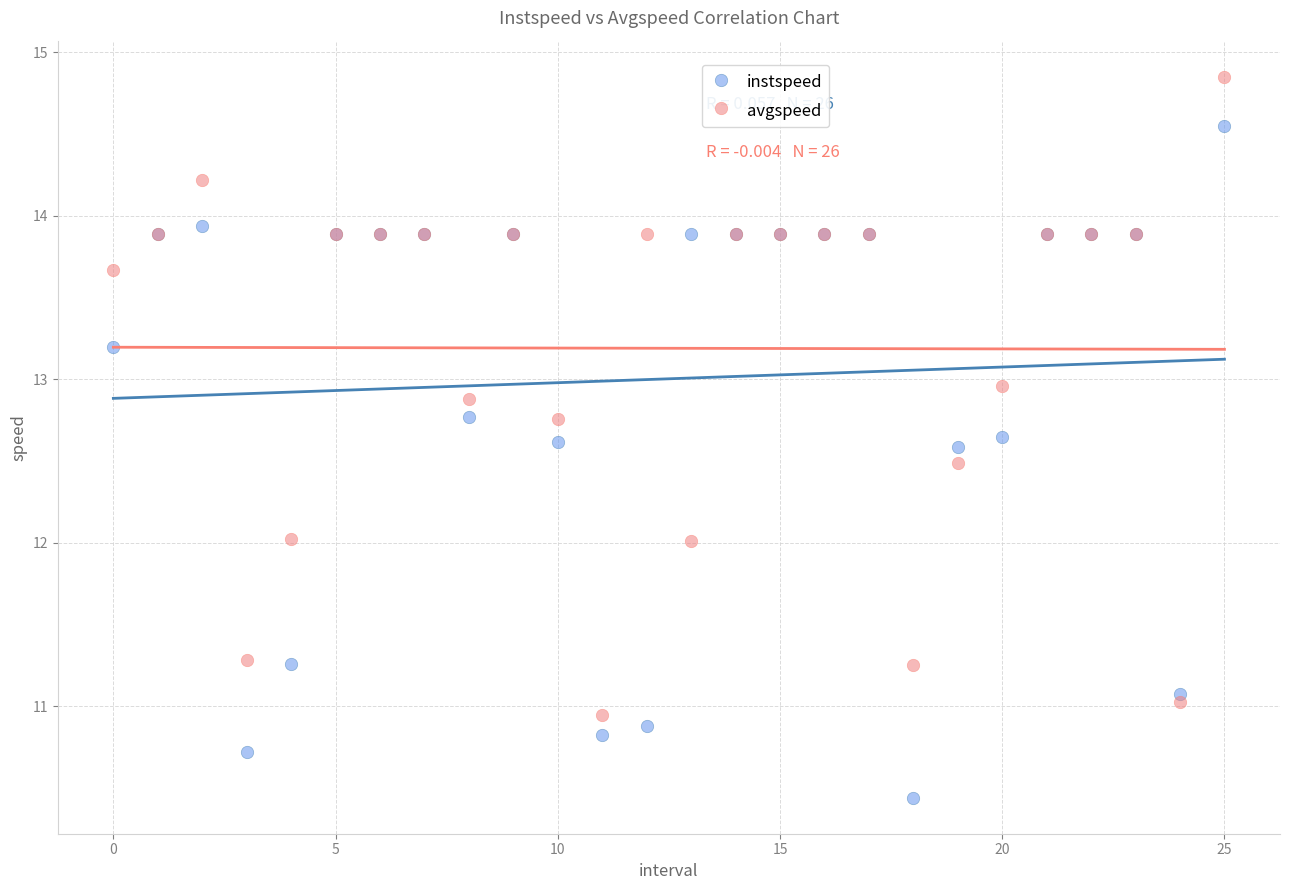

Which series reaches the minimum Y coordinate?

instspeed